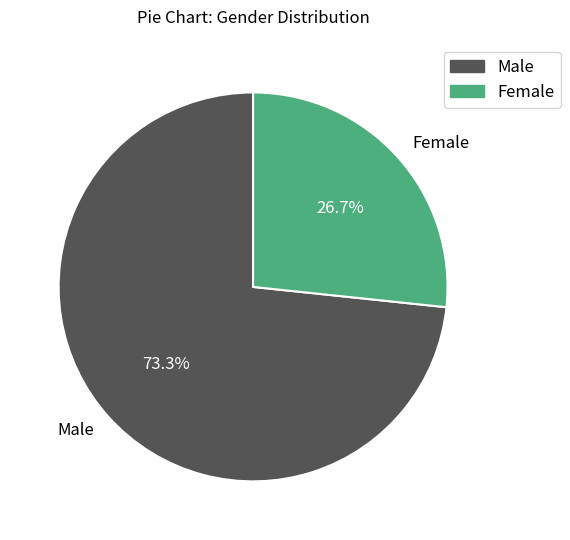

Which slice is the smallest?

Female